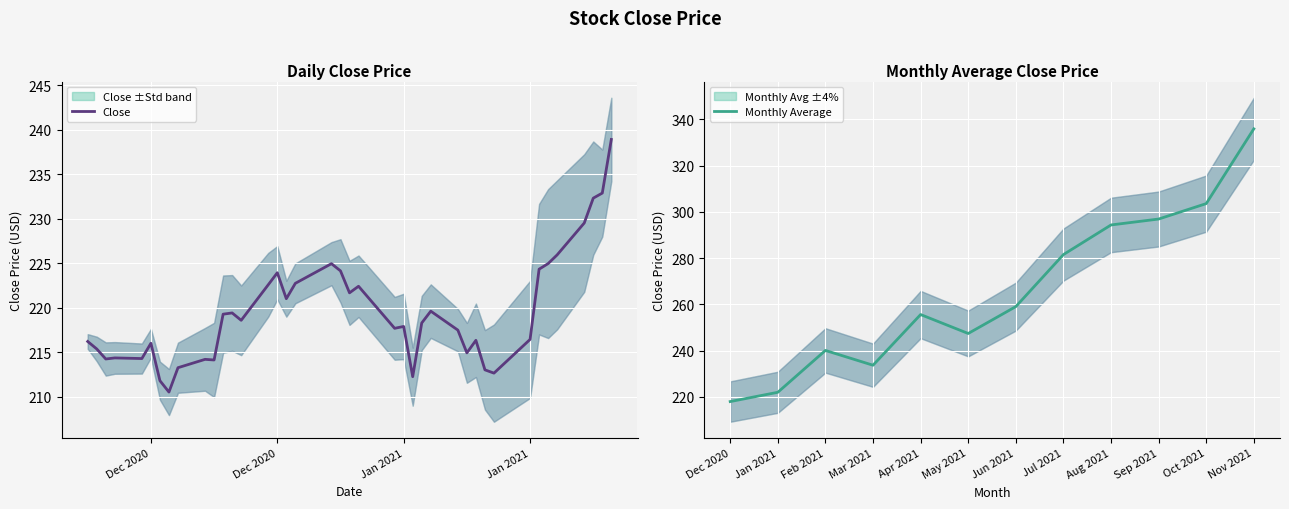

At which label does Monthly Average reach its peak?

Nov 2021